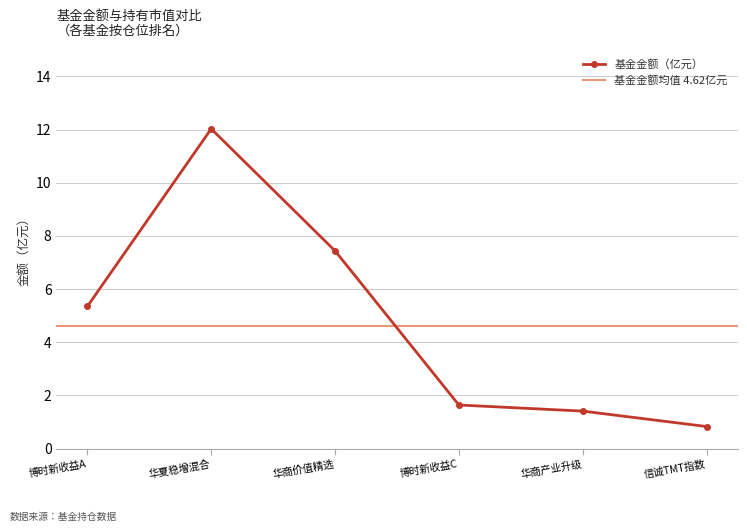

What is the highest value of the 基金金额（亿元） series?

12.0